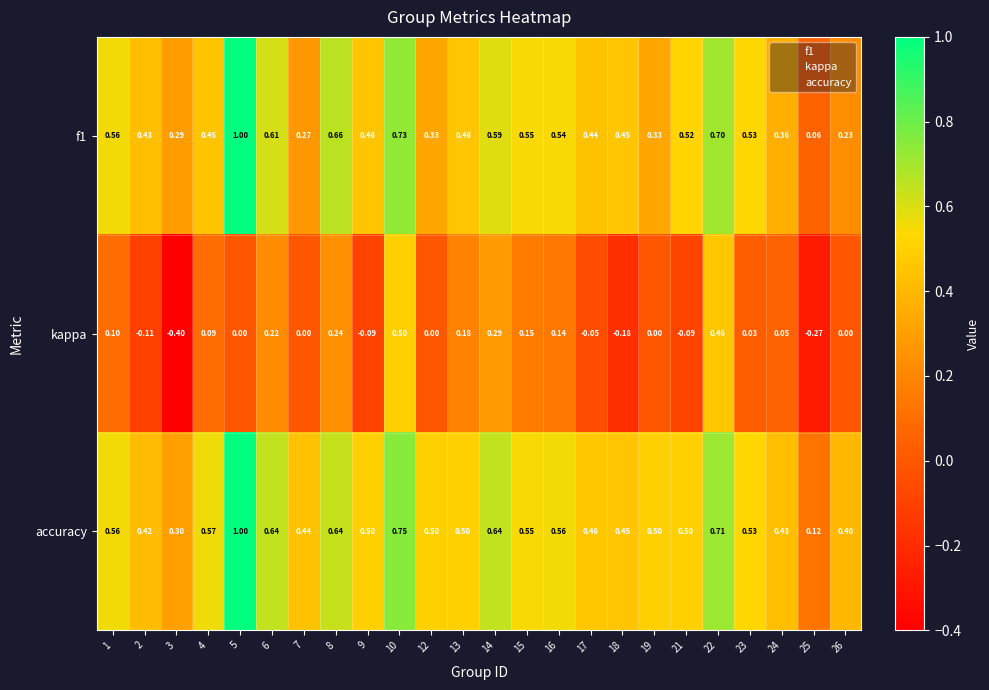

Is the value of accuracy at 10 greater than the value of f1 at 12?

Yes